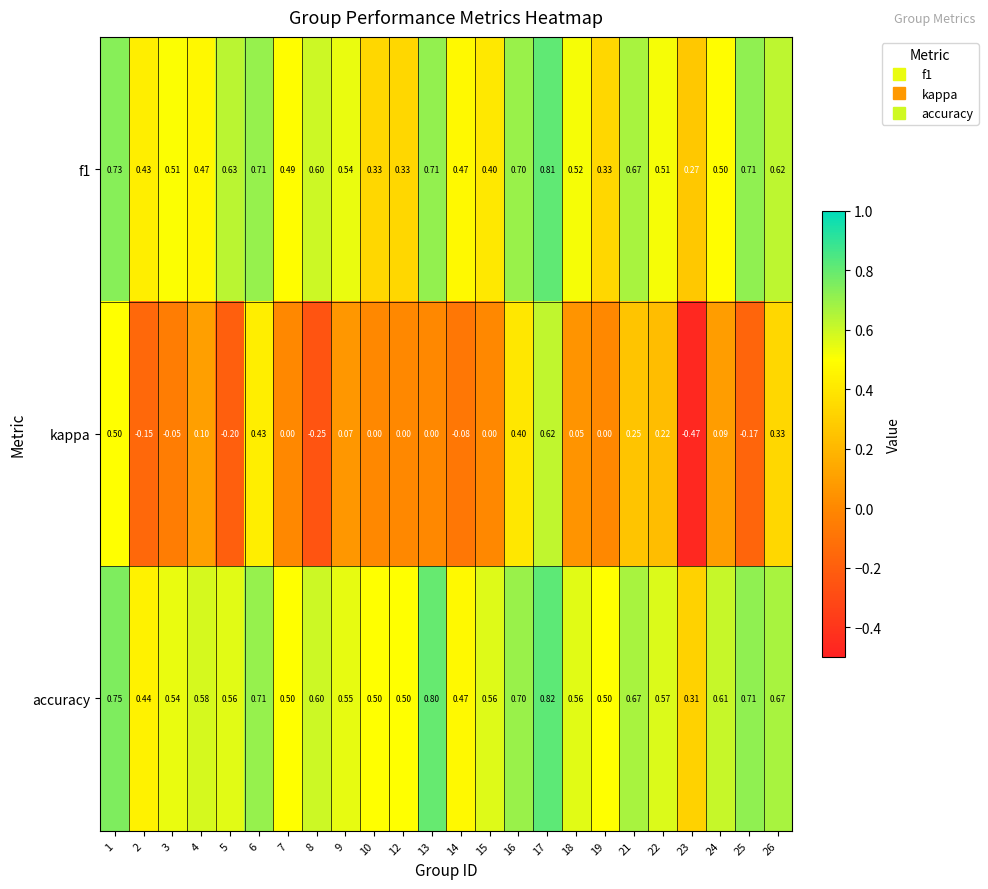

Between 13 and 25, which series saw the biggest shift?

kappa